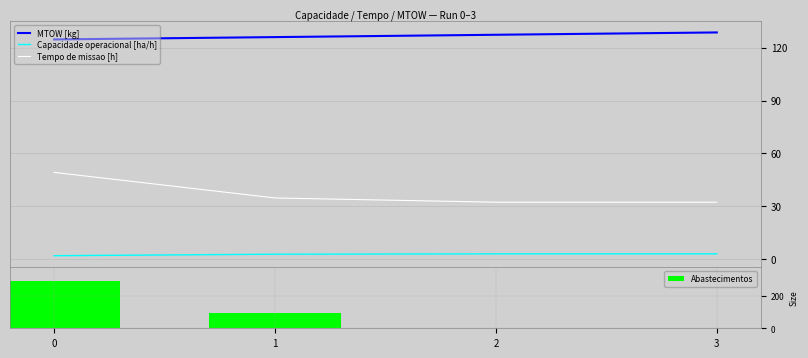

How many values in the Capacidade operacional [ha/h] series exceed 3?

2